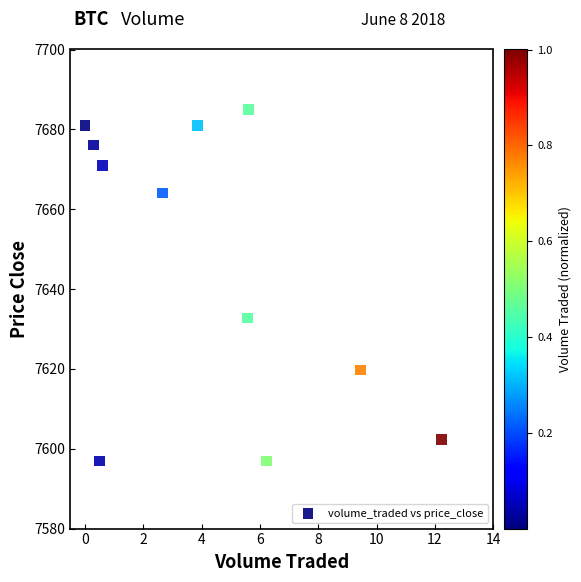

What Y value in the scatter plot is closest to 7640?

7632.7